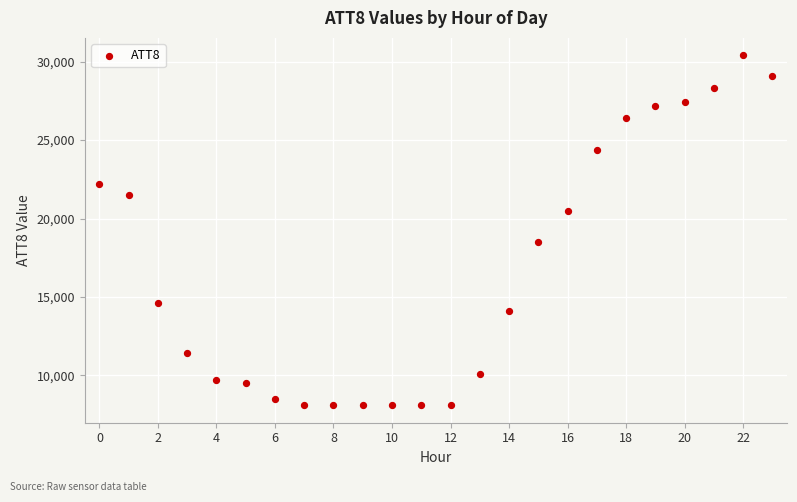

What Y value in the scatter plot is closest to 19250?

18500